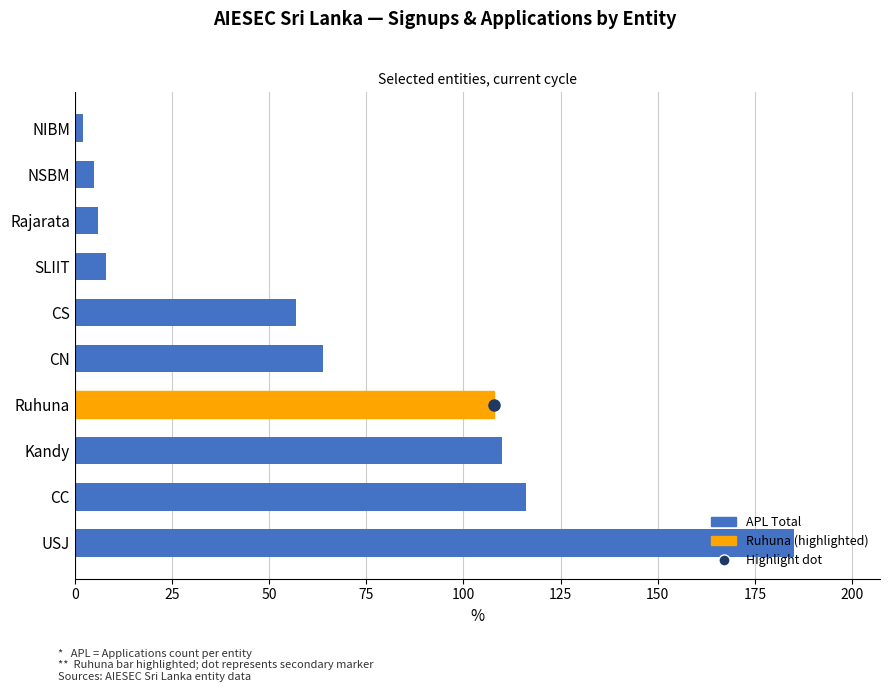

What is the average value?

66